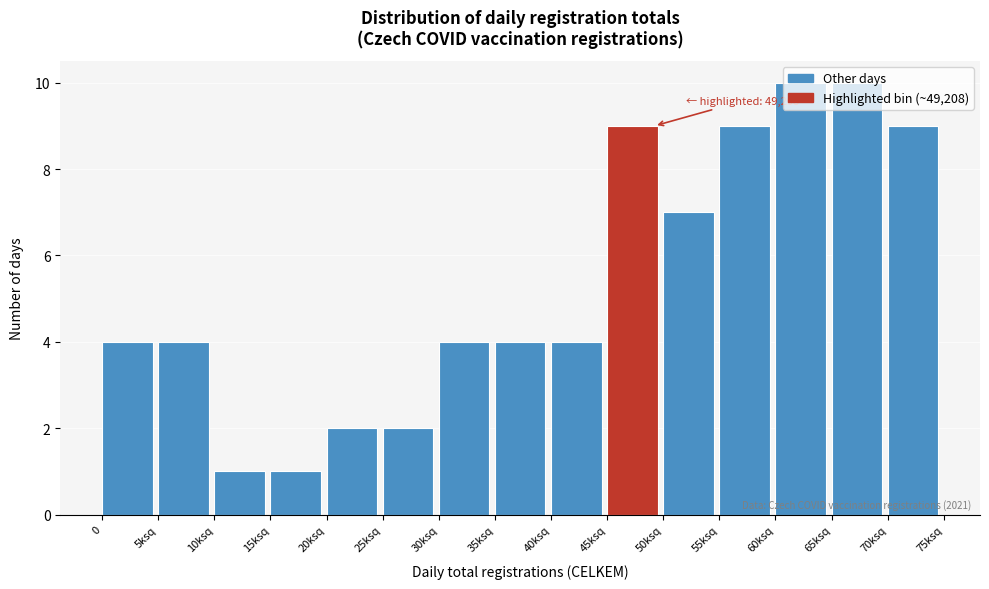

Is it true that the value at 25ksq is 1?

False